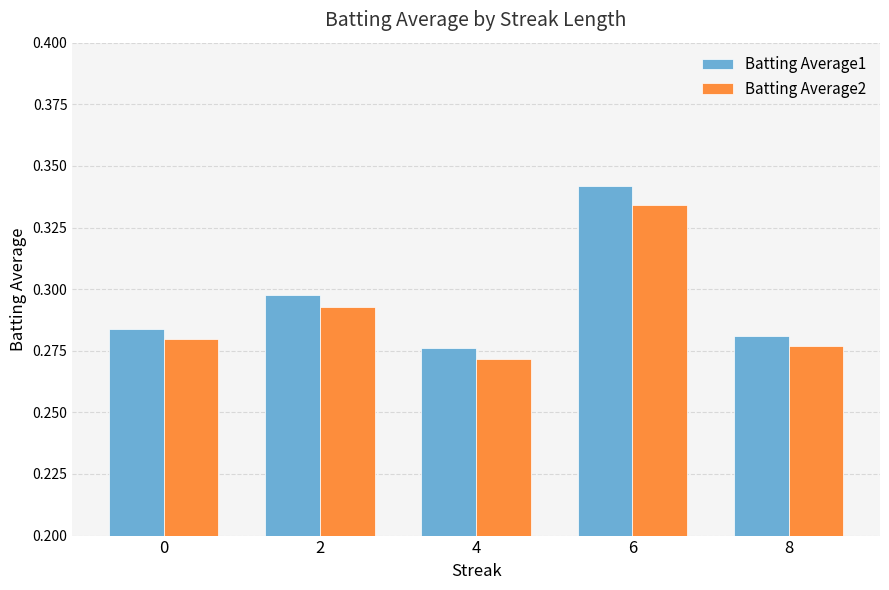

Between 0 and 4, which series saw the biggest shift?

Batting Average2